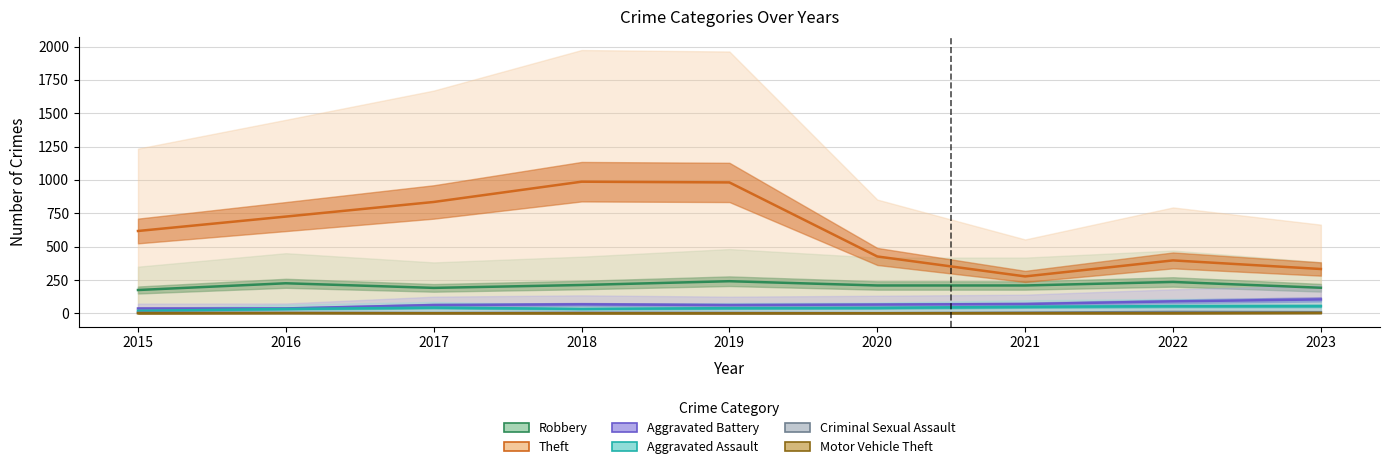

Reading left to right, list all the values displayed in this chart.

Robbery: 2015=175.0	2016=225.5	2017=191.0	2018=212.5	2019=241.0	2020=209.0	2021=209.0	2022=235.5	2023=192.0
Theft: 2015=617.5	2016=725.5	2017=835.0	2018=987.0	2019=981.5	2020=426.5	2021=277.0	2022=397.0	2023=332.5
Aggravated Battery: 2015=36.5	2016=37.0	2017=62.5	2018=67.5	2019=62.5	2020=66.0	2021=70.0	2022=90.0	2023=104.5
Aggravated Assault: 2015=18.5	2016=33.0	2017=43.0	2018=33.5	2019=39.0	2020=41.0	2021=49.0	2022=54.5	2023=55.0
Criminal Sexual Assault: 2015=5.5	2016=4.0	2017=2.5	2018=5.0	2019=3.5	2020=1.5	2021=5.5	2022=10.5	2023=9.0
Motor Vehicle Theft: 2015=0.5	2016=2.0	2017=1.0	2018=0.5	2019=0.5	2020=1.0	2021=1.0	2022=1.0	2023=3.0